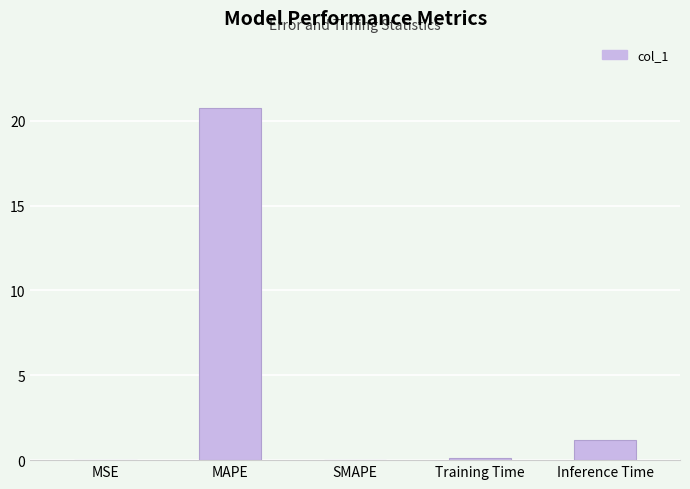

Are the bars horizontal?

No